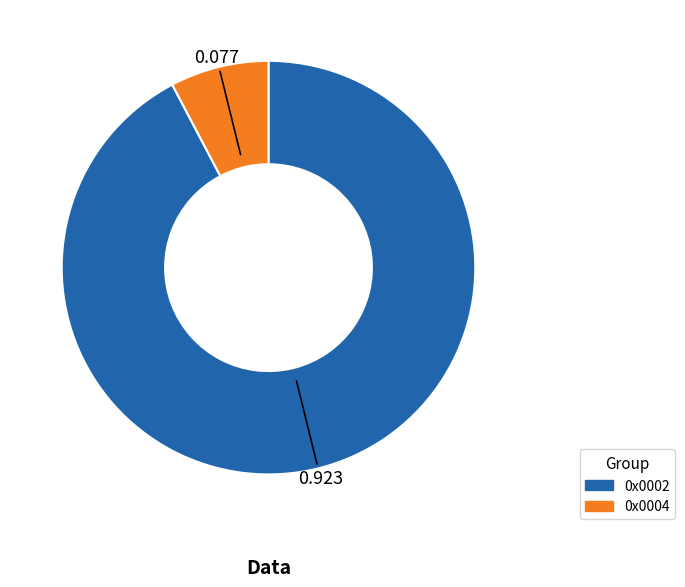

Which slice is the largest?

0x0002